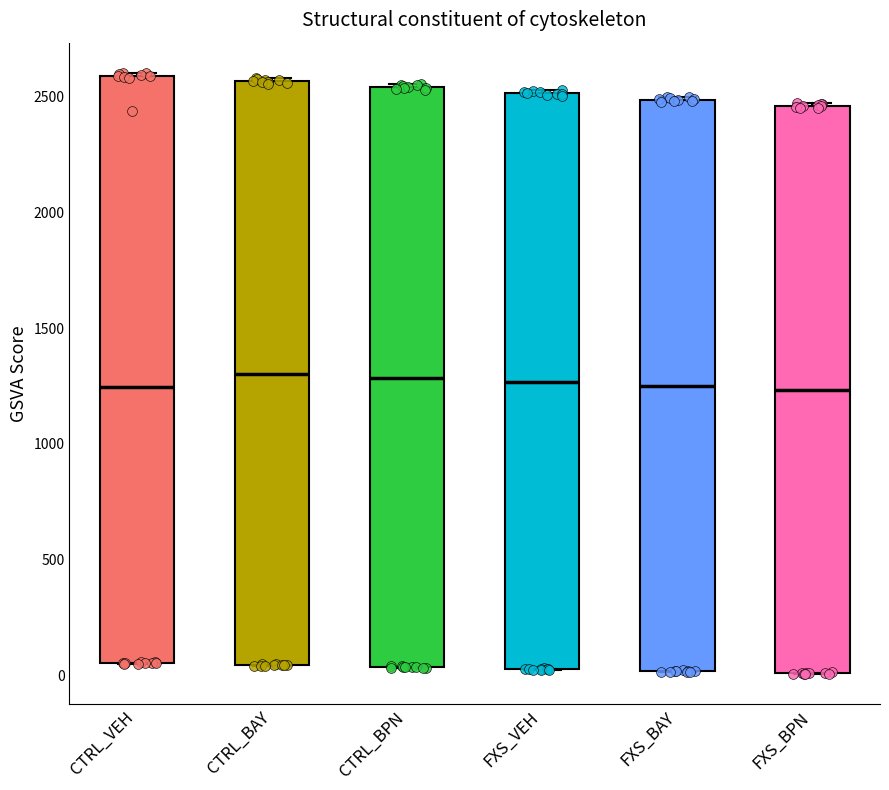

Where does the median line of the box for CTRL_BAY sit on the y-axis? The values are not printed on the chart, so give them approximately, as read against the axis.

1300